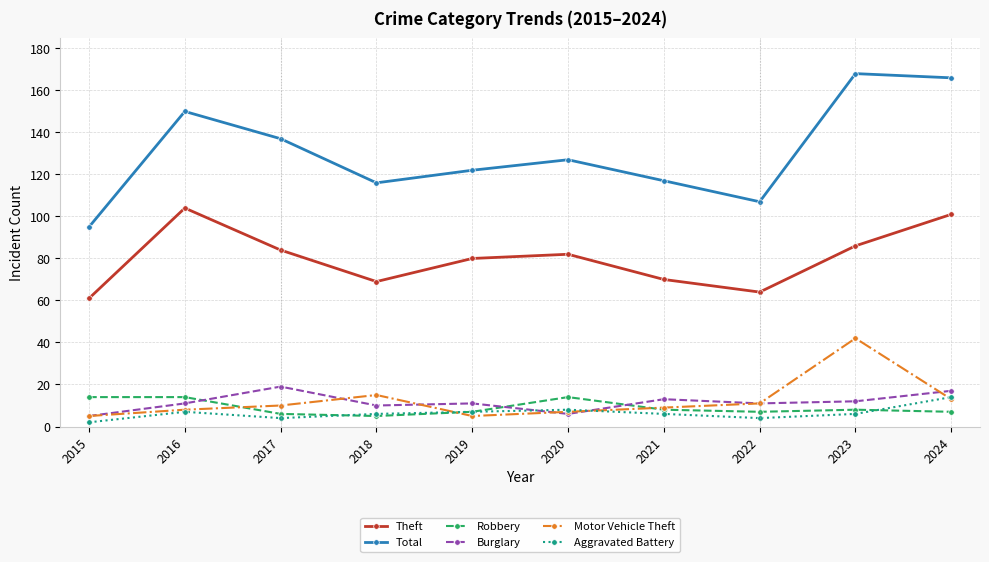

How many series are shown in this chart?

6